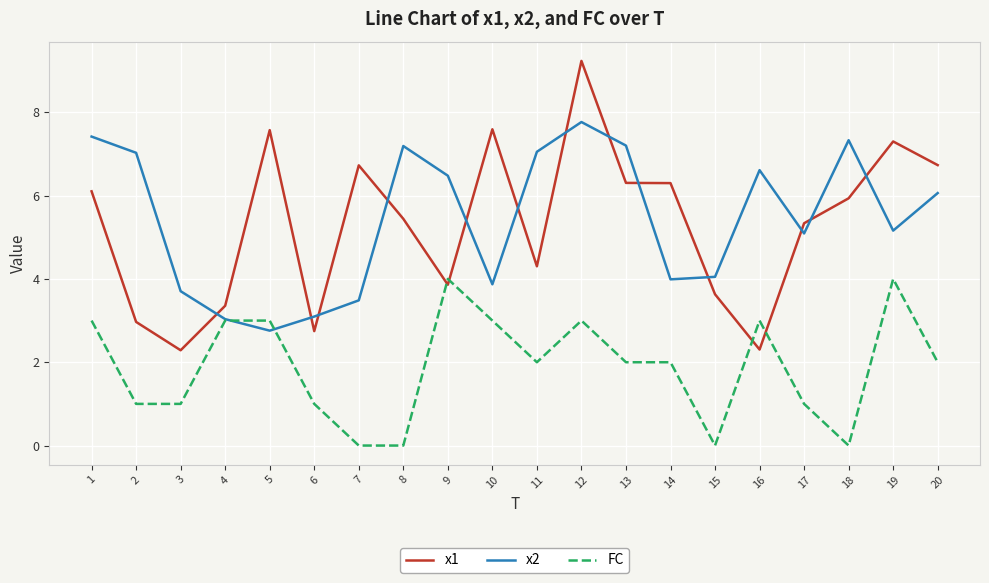

Does the chart display data point markers on the line(s)?

No